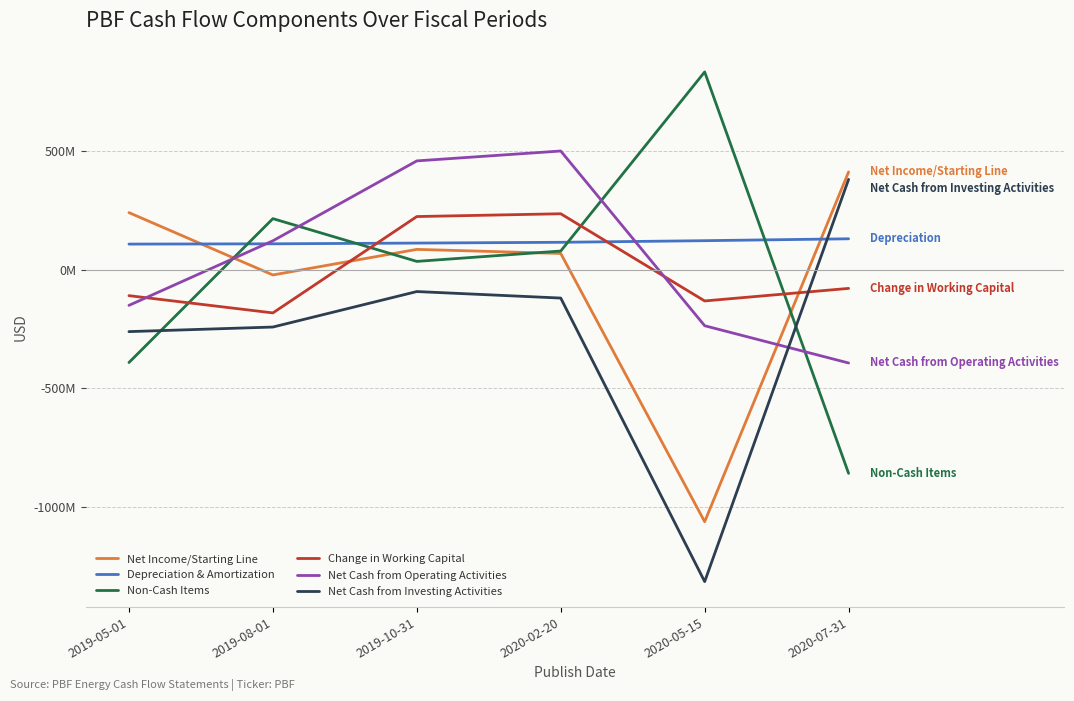

What are all the series names shown in the legend?

Net Income/Starting Line, Depreciation & Amortization, Non-Cash Items, Change in Working Capital, Net Cash from Operating Activities, Net Cash from Investing Activities